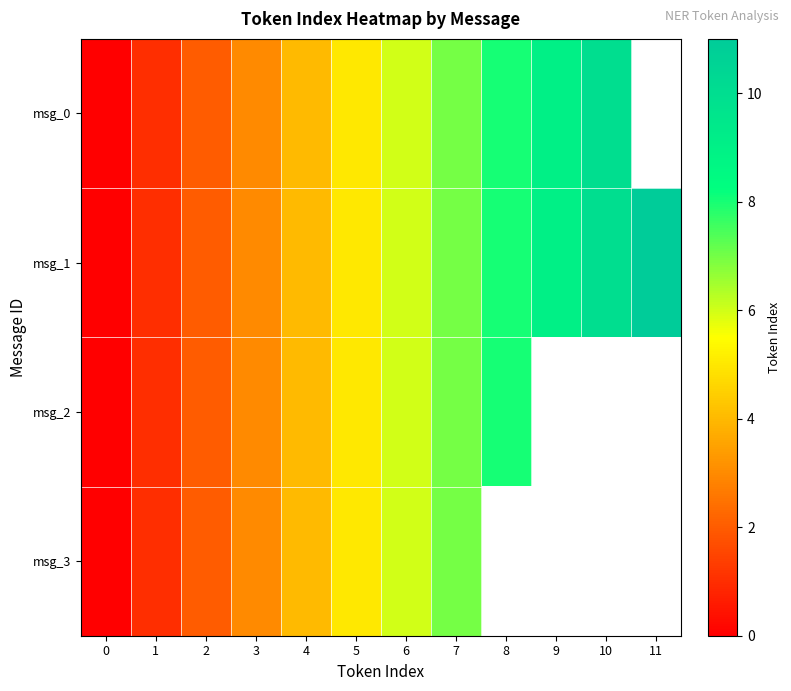

Where does the msg_2 series first go above 6?

7